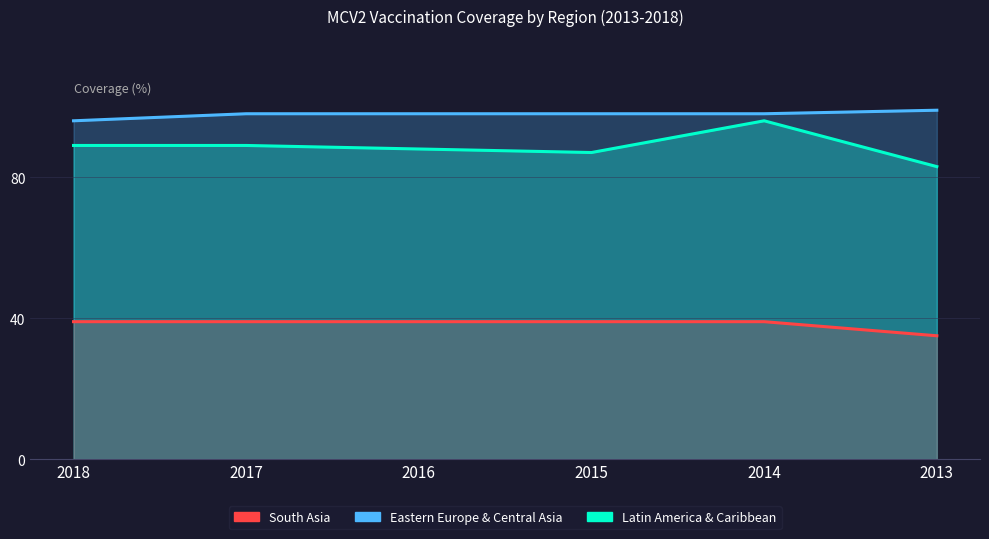

Reading left to right, list all the values displayed in this chart.

South Asia: 2018=39	2017=39	2016=39	2015=39	2014=39	2013=35
Eastern Europe & Central Asia: 2018=96	2017=98	2016=98	2015=98	2014=98	2013=99
Latin America & Caribbean: 2018=89	2017=89	2016=88	2015=87	2014=96	2013=83